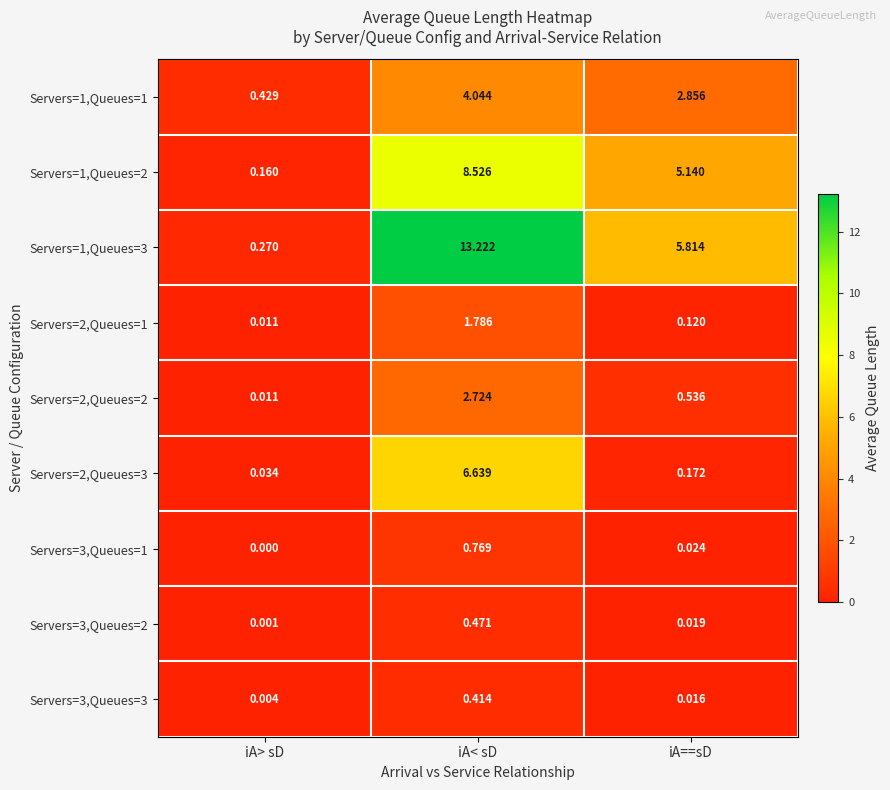

How many distinct data groups are displayed?

9